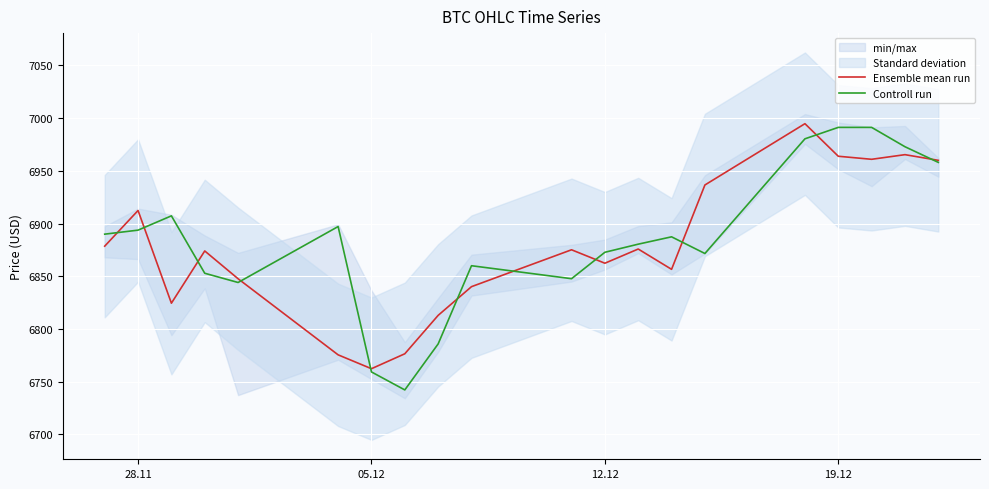

What is the highest value of the Ensemble mean run series?

6994.8